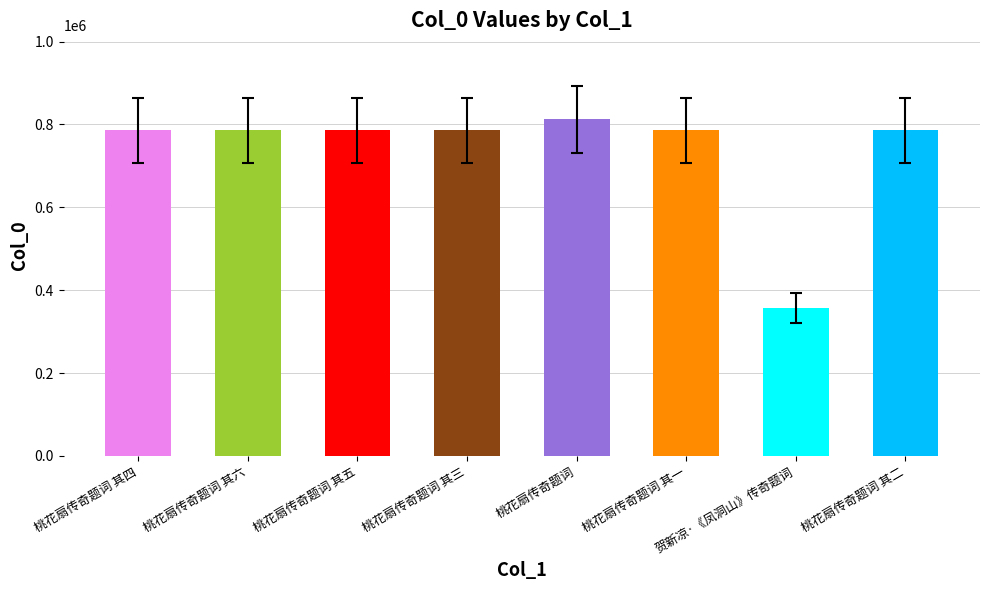

What is the sum of the values at 桃花扇传奇题词 其三 and 桃花扇传奇题词 其四?

1570681